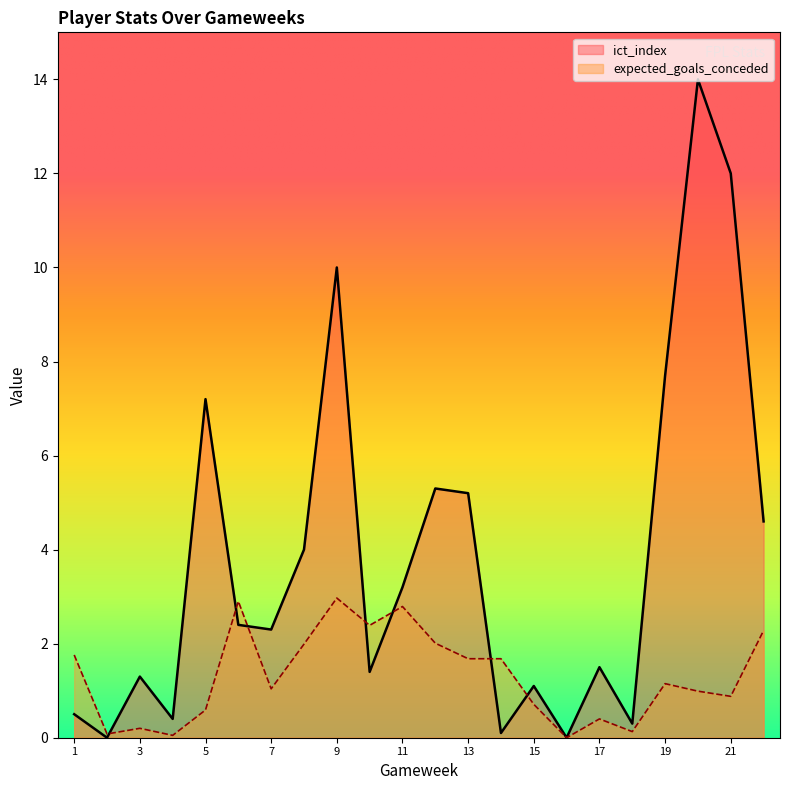

In ict_index, how many points are lower than both neighbors (excluding endpoints)?

7